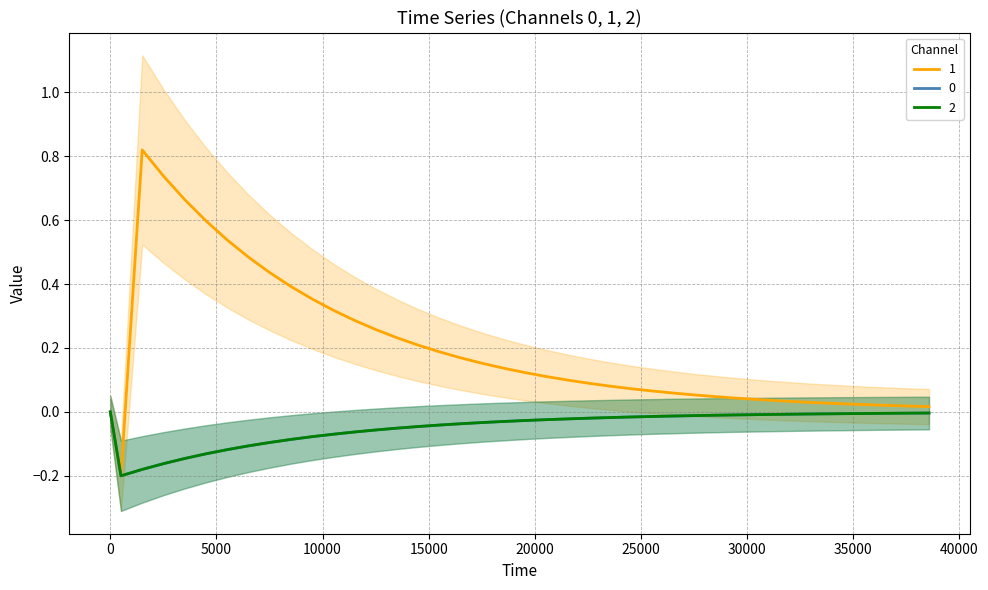

Rank the series by their maximum value, from lowest to highest.

0, 2, 1